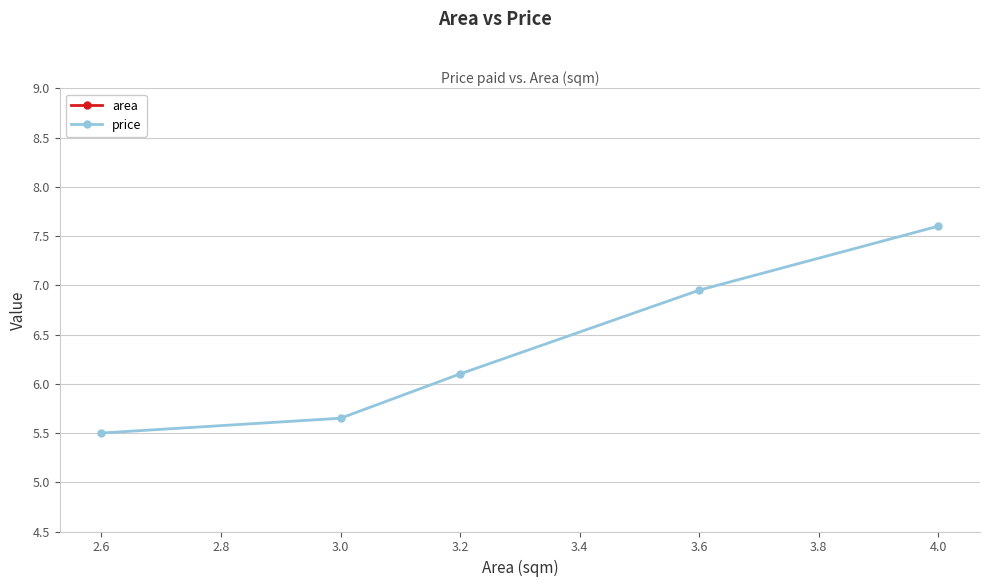

Rank the series by their average value, from highest to lowest.

price, area